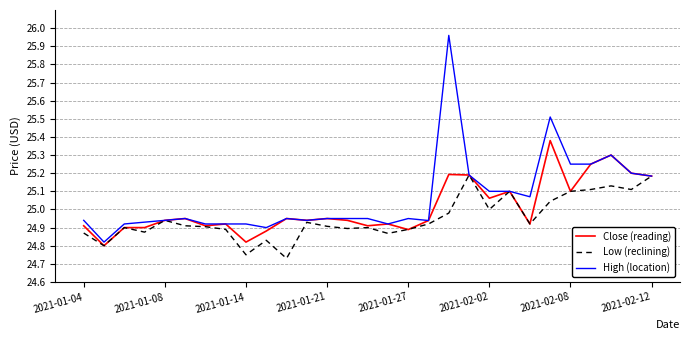

Which series has the widest spread of values?

High (location)